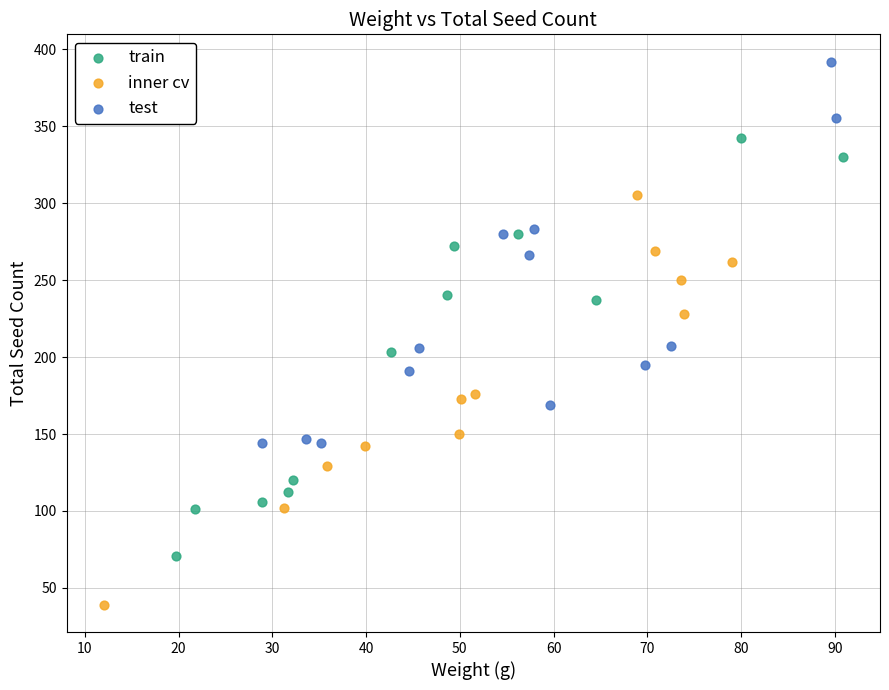

What are all the series names shown in the legend?

train, inner cv, test